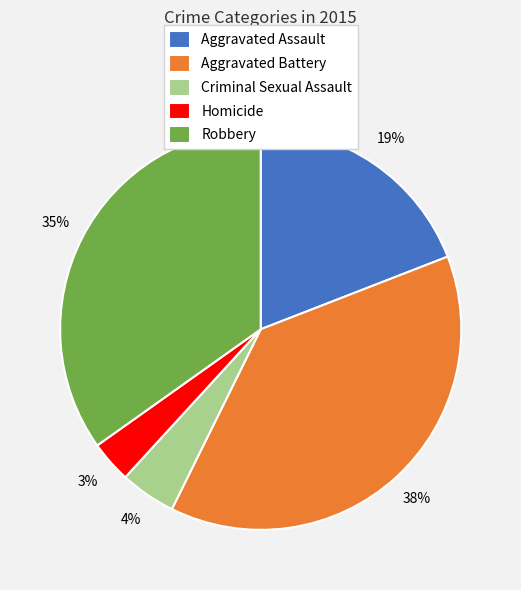

Approximately how many times larger is the value at Criminal Sexual Assault compared to Robbery?

0.1